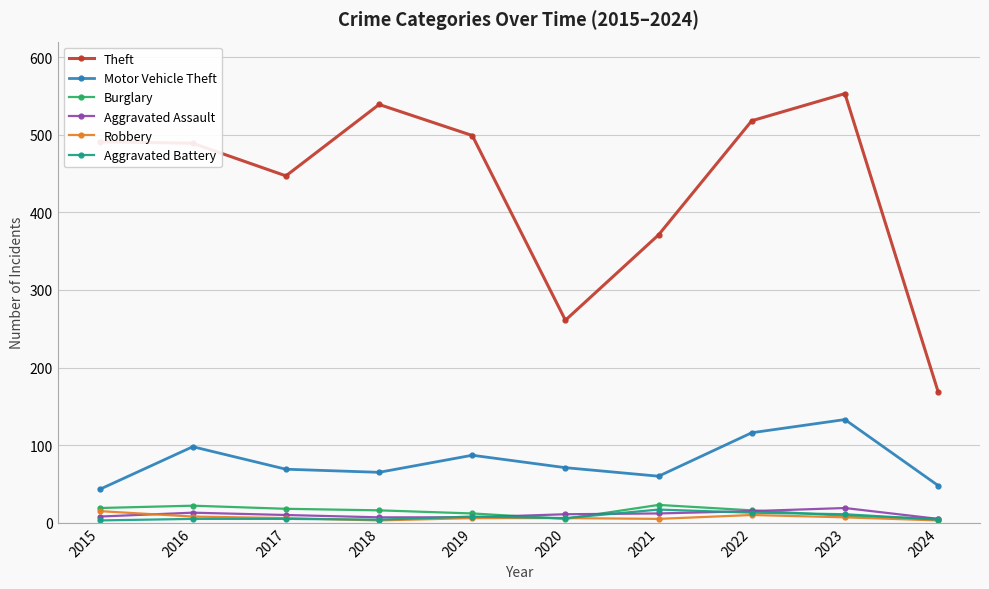

What is the difference between the highest and lowest values at 2016?

484